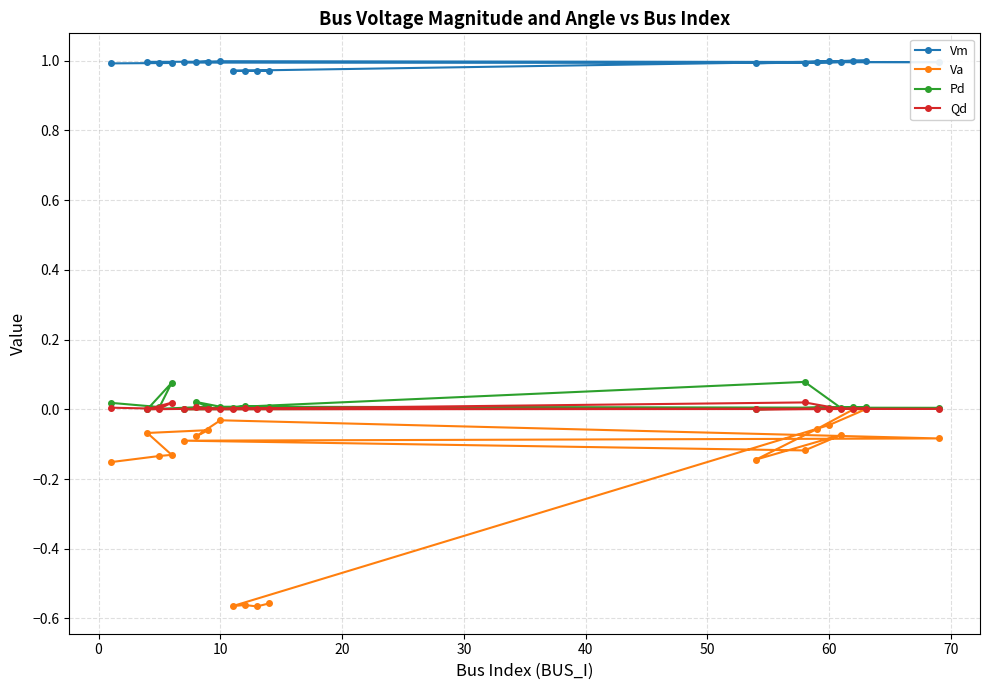

Reading right to left, transcribe all the data shown in this chart.

Vm: 1.0	1.0	1.0	1.0	1.0	1.0	1.0	1.0	1.0	1.0	1.0	1.0	1.0	1.0	1.0	1.0	1.0	1.0	1.0	1.0
Va: -0.6	-0.6	-0.6	-0.6	-0.0	0.0	-0.0	-0.1	-0.1	-0.1	-0.1	-0.1	-0.1	-0.0	-0.1	-0.1	-0.1	-0.1	-0.1	-0.2
Pd: 0.0	0.0	0.0	0.0	0.0	0.0	0.0	0.0	0.0	0.0	0.1	0.0	0.0	0.0	0.0	0.0	0.0	0.1	0.0	0.0
Qd: 0.0	0.0	0.0	0.0	0.0	0.0	0.0	0.0	0.0	0.0	0.0	0.0	0.0	0.0	0.0	0.0	0.0	0.0	0.0	0.0